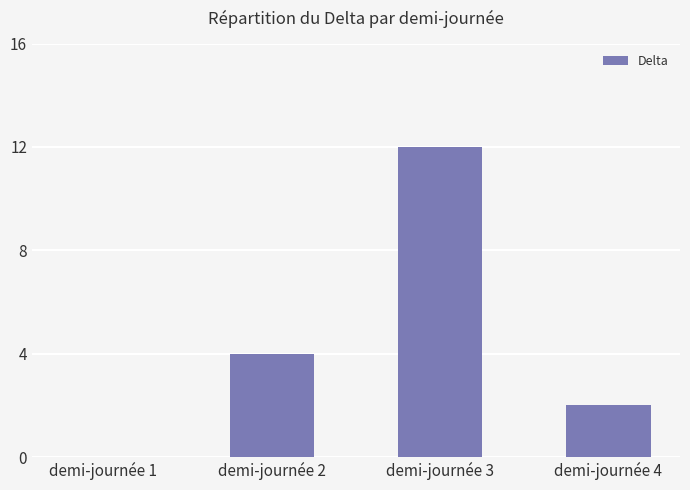

What is the maximum value shown in the chart?

12